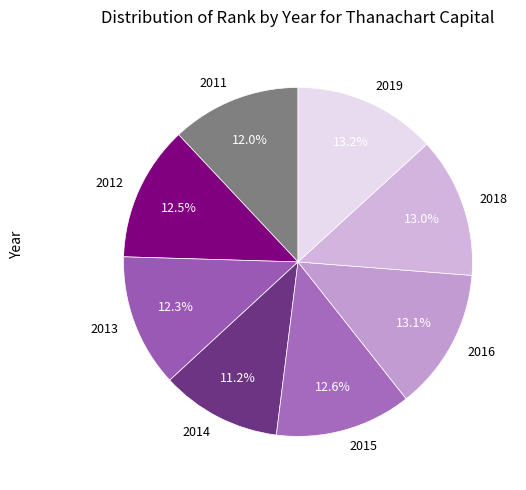

Count the number of slices in the pie.

8